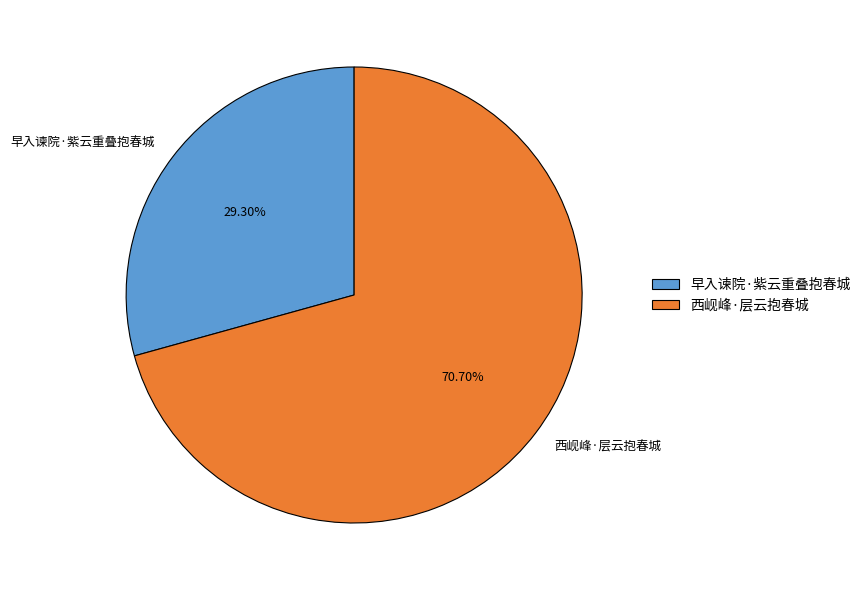

Between 西岘峰·层云抱春城 and 早入谏院·紫云重叠抱春城, which is larger?

西岘峰·层云抱春城